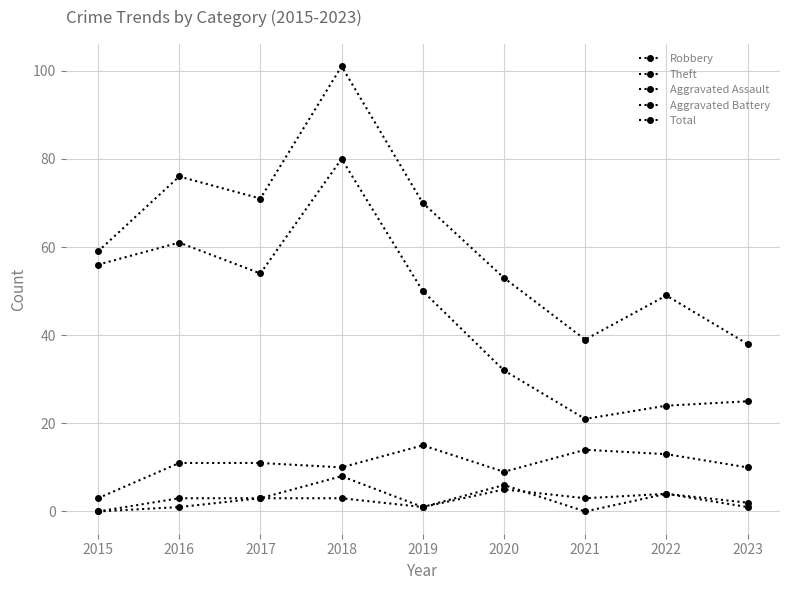

How many lines are shown in the chart?

5